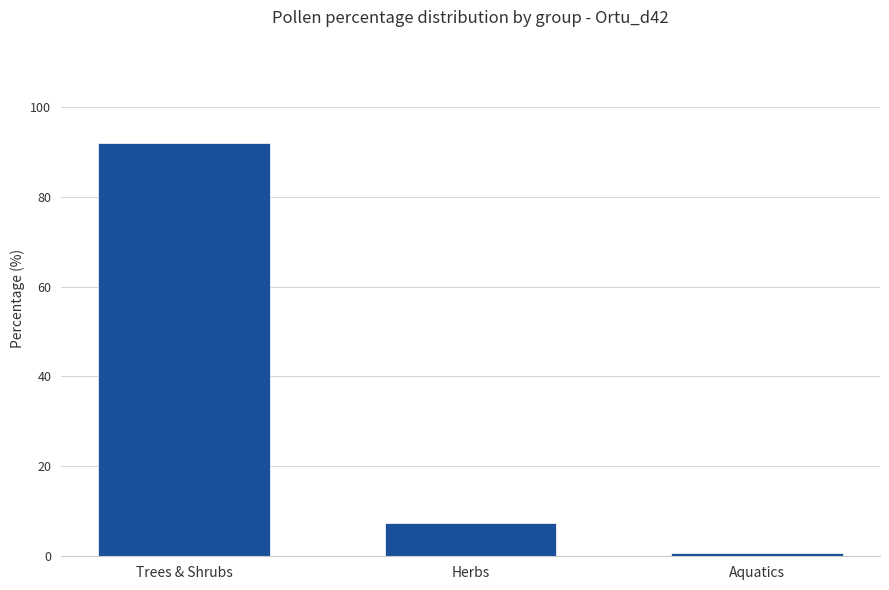

Which category has the highest value across all series?

Trees & Shrubs